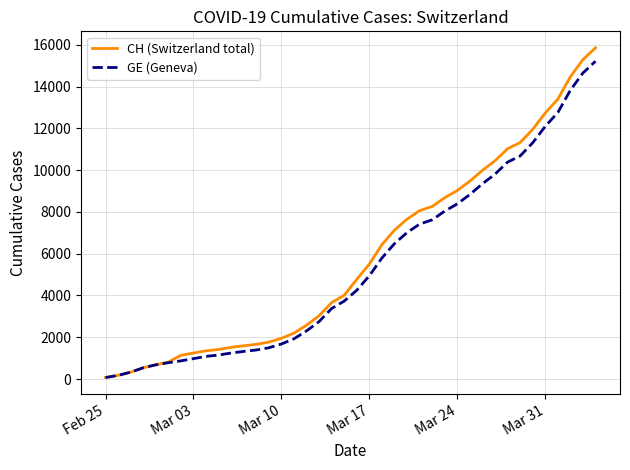

Which series has the widest spread of values?

CH (Switzerland total)